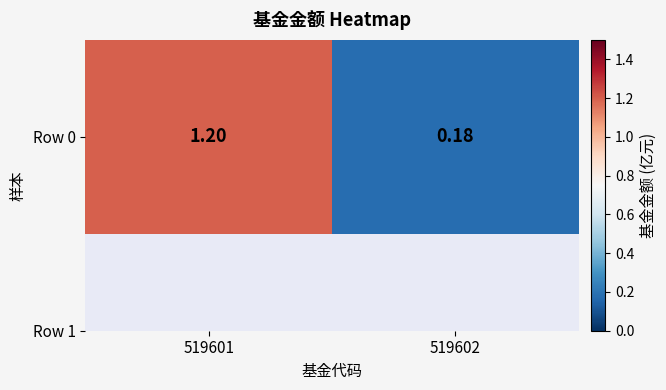

At which category does the chart reach its peak across all series?

519601